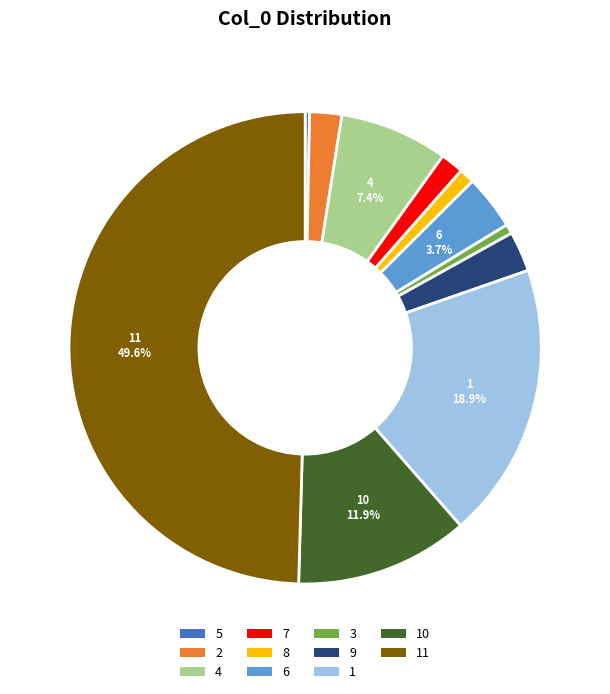

Which slice is the largest?

11